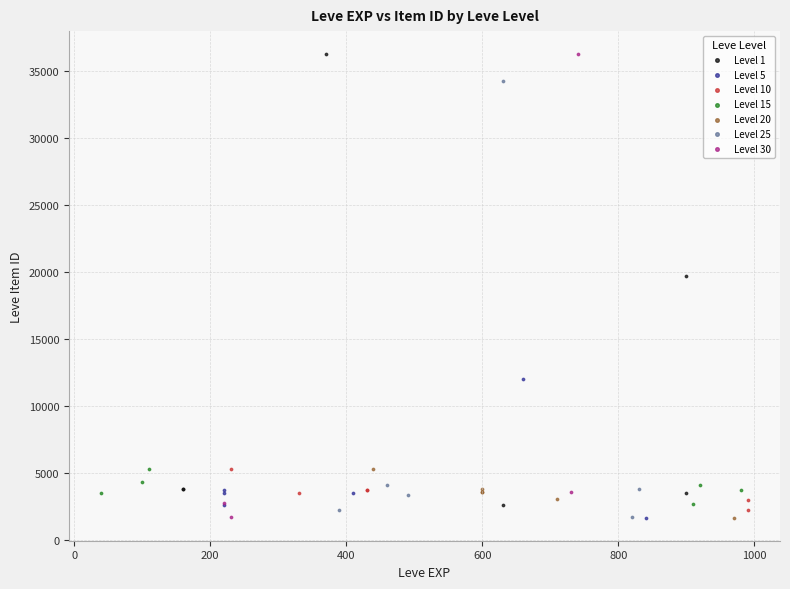

What are all the series names shown in the legend?

Level 1, Level 5, Level 10, Level 15, Level 20, Level 25, Level 30